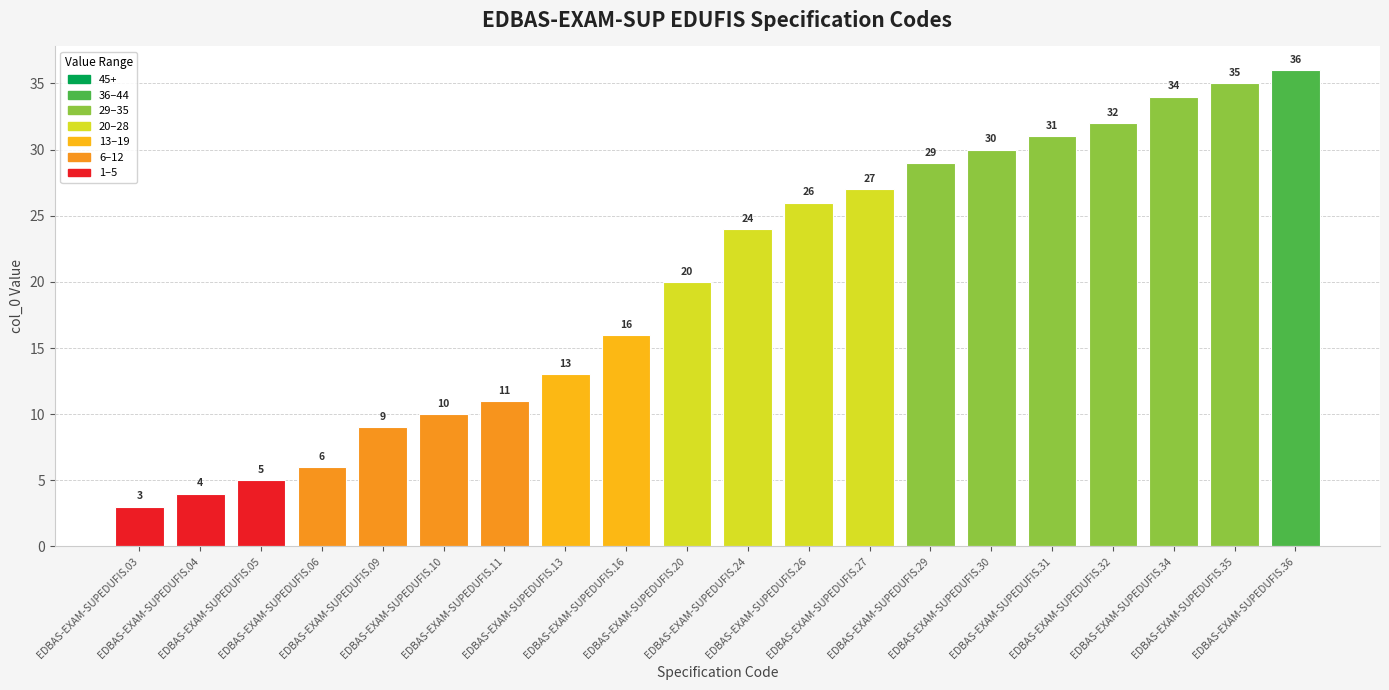

Is it true that the value at EDBAS-EXAM-SUPEDUFIS.31 is 19?

False